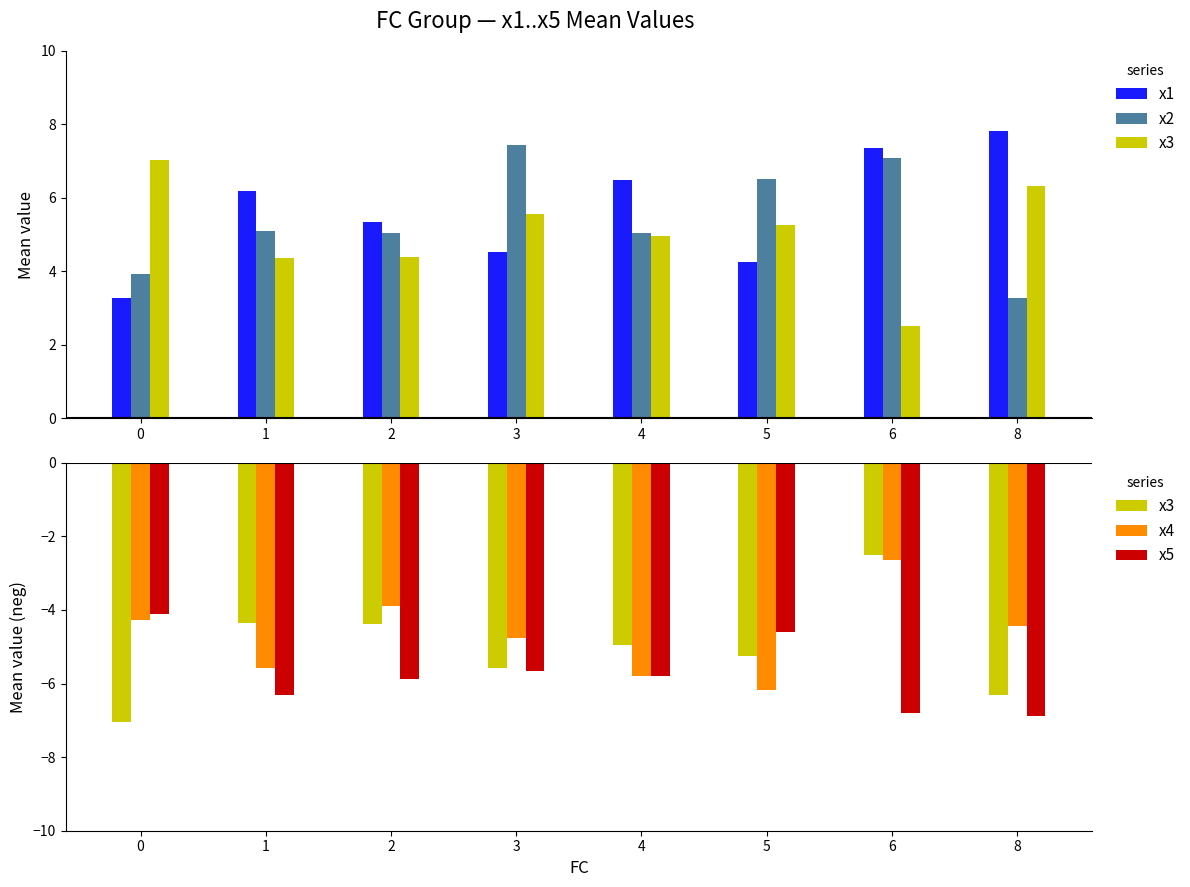

What are all the series names shown in the legend?

x1, x2, x3, x4, x5